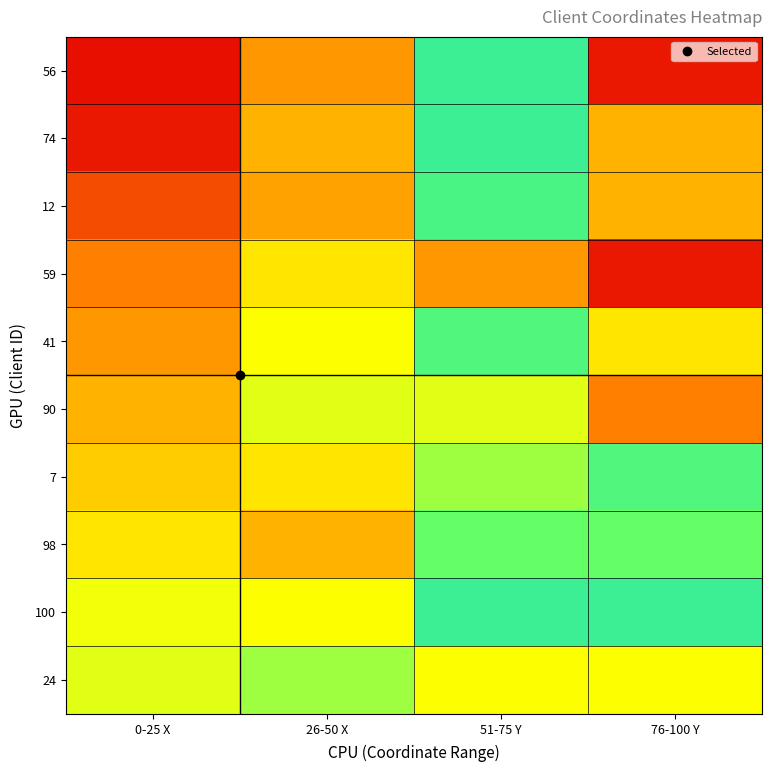

Reading left to right, transcribe all the data shown in this chart.

56: 0-25 X=3	26-50 X=30	51-75 Y=85	76-100 Y=5
74: 0-25 X=5	26-50 X=35	51-75 Y=85	76-100 Y=35
12: 0-25 X=15	26-50 X=32	51-75 Y=82	76-100 Y=35
59: 0-25 X=25	26-50 X=45	51-75 Y=30	76-100 Y=5
41: 0-25 X=30	26-50 X=50	51-75 Y=80	76-100 Y=45
90: 0-25 X=35	26-50 X=55	51-75 Y=55	76-100 Y=25
7: 0-25 X=40	26-50 X=45	51-75 Y=66	76-100 Y=80
98: 0-25 X=45	26-50 X=35	51-75 Y=75	76-100 Y=75
100: 0-25 X=52	26-50 X=50	51-75 Y=85	76-100 Y=85
24: 0-25 X=55	26-50 X=66	51-75 Y=50	76-100 Y=50